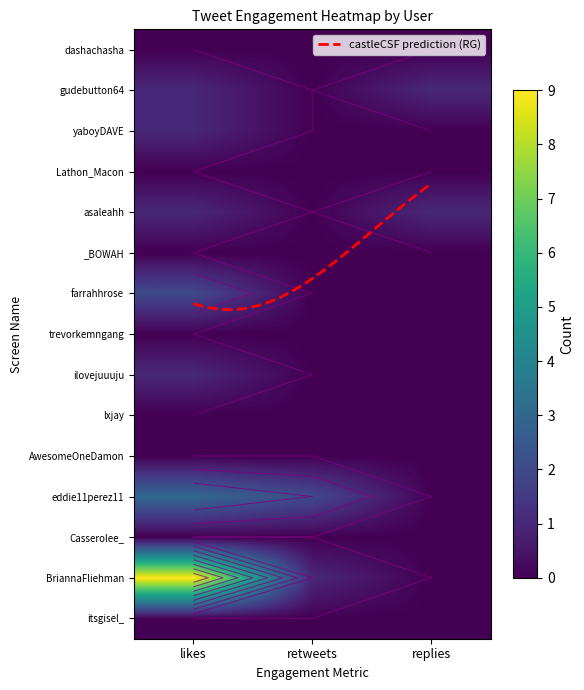

Rank the series by their maximum value, from highest to lowest.

BriannaFliehman, eddie11perez11, farrahhrose, gudebutton64, yaboyDAVE, asaleahh, ilovejuuuju, dashachasha, Lathon_Macon, _BOWAH, trevorkemngang, lxjay, AwesomeOneDamon, Casserolee_, itsgisel_